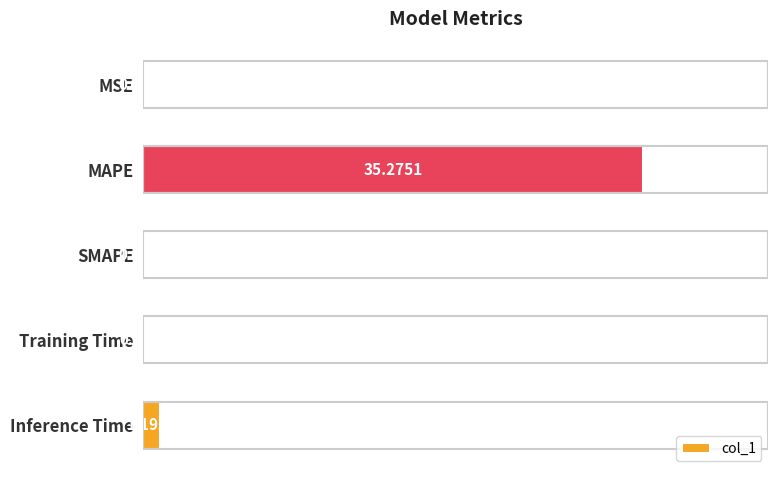

Where is the data nearest to the value 17?

Inference Time